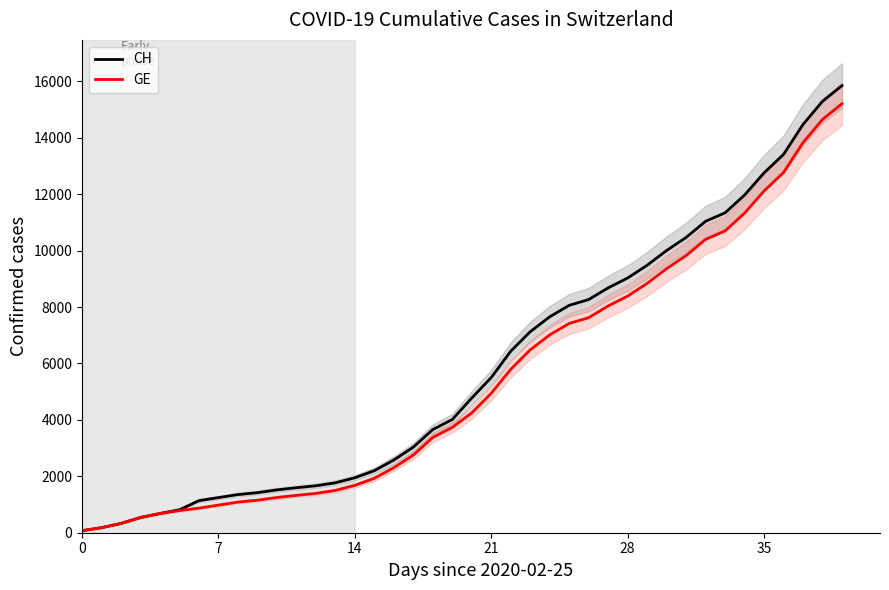

Rank the series by their average value, from highest to lowest.

CH, GE